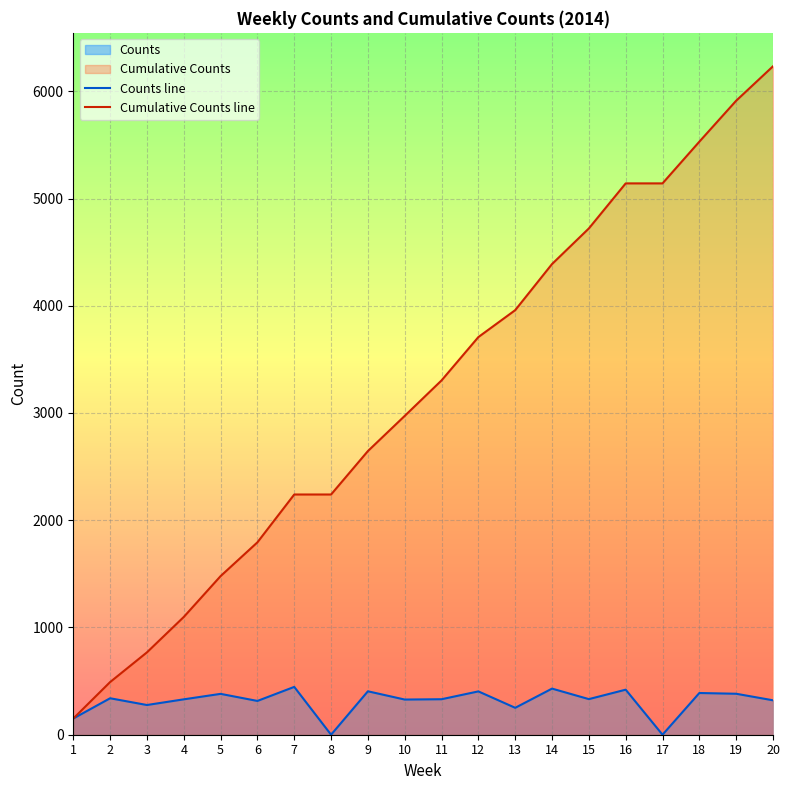

At which label does Counts line first exceed 332?

2